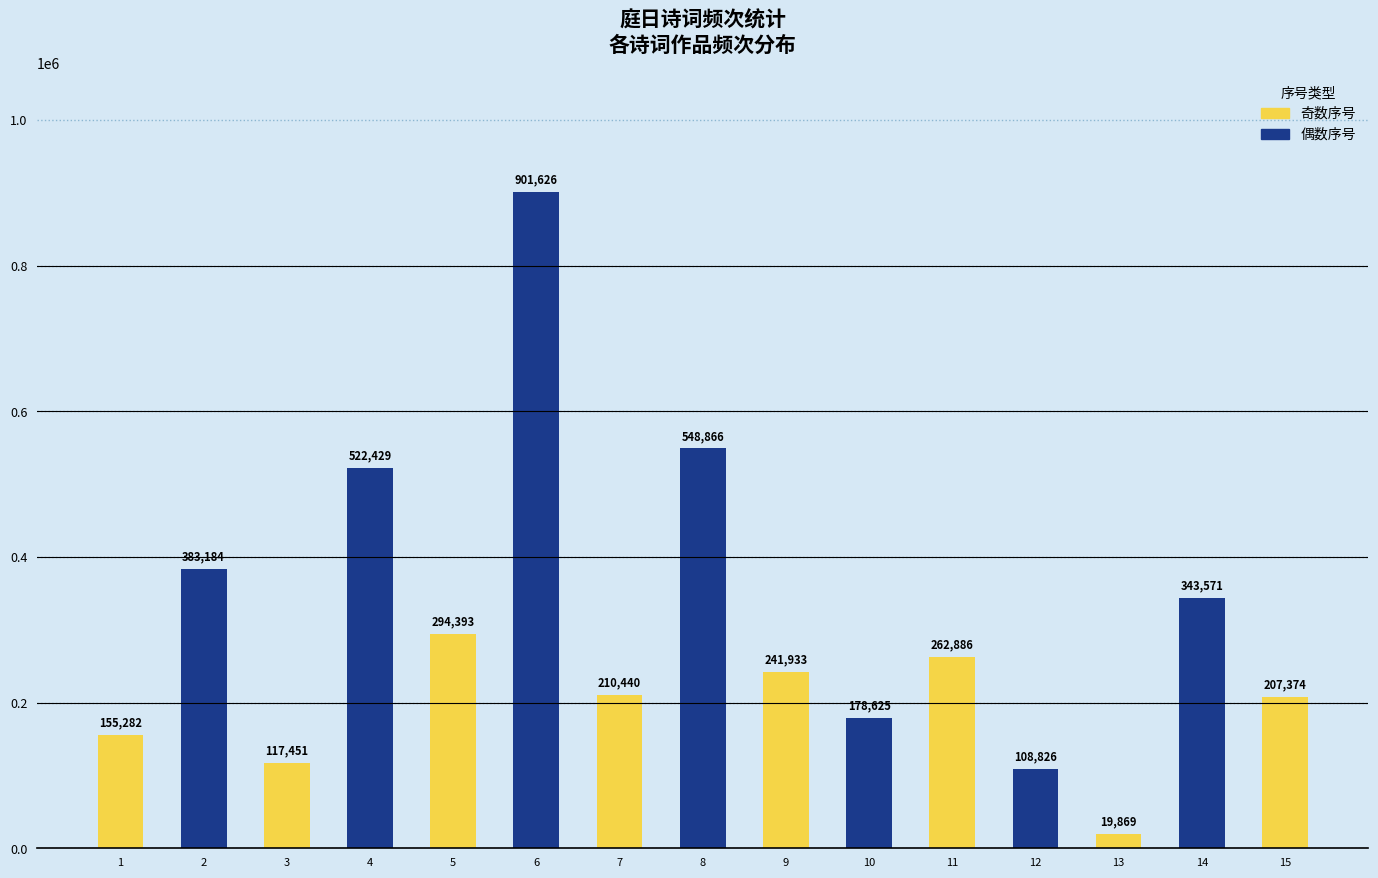

Reading left to right, list all the values displayed in this chart.

155282	383184	117451	522429	294393	901626	210440	548866	241933	178625	262886	108826	19869	343571	207374